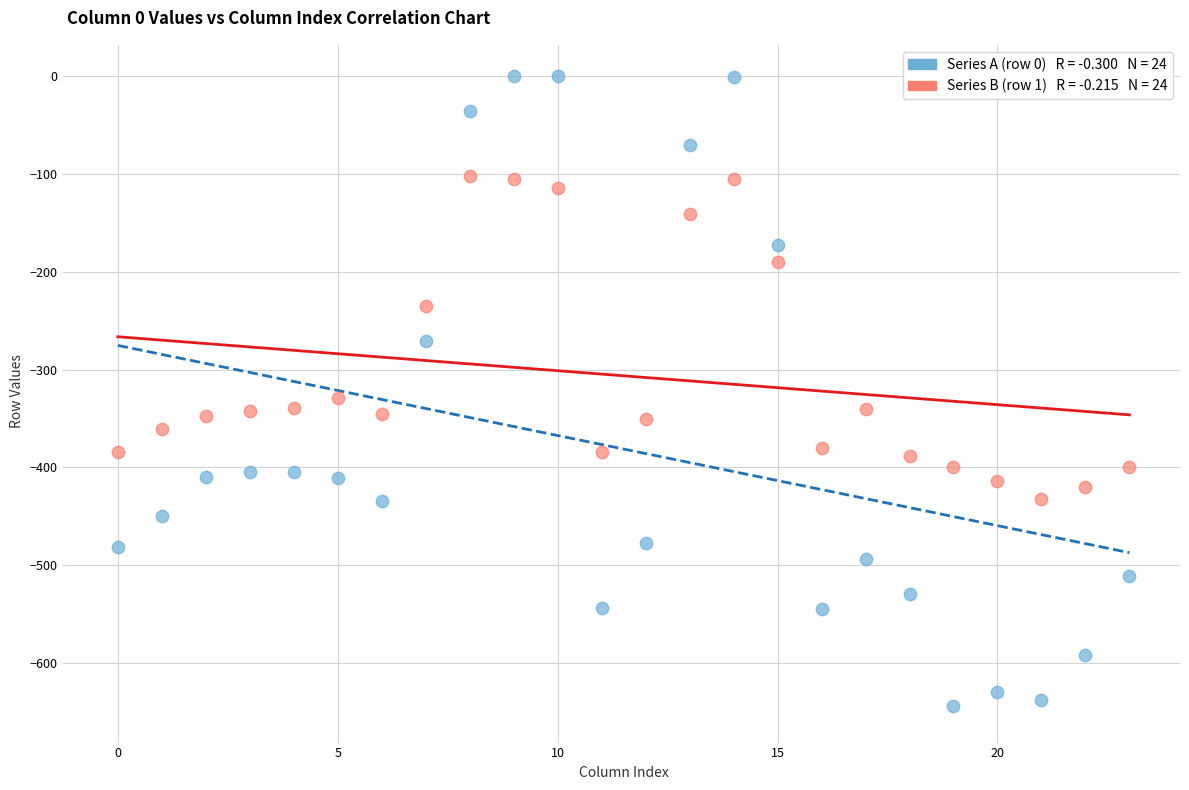

Across all data points, what is the range of Y values (max minus min)?

644.5